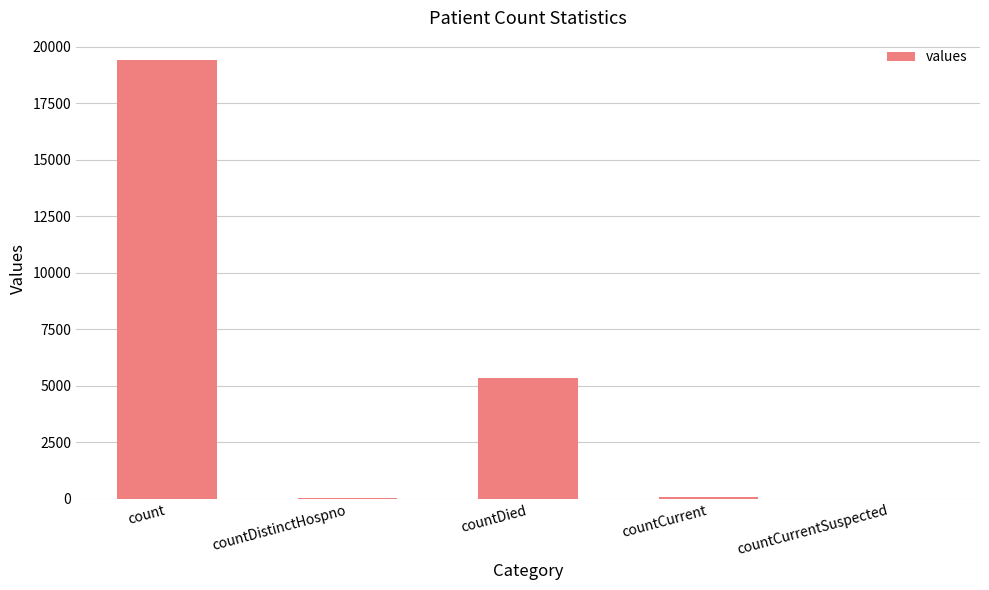

At which label is the value closest to 9710?

countDied